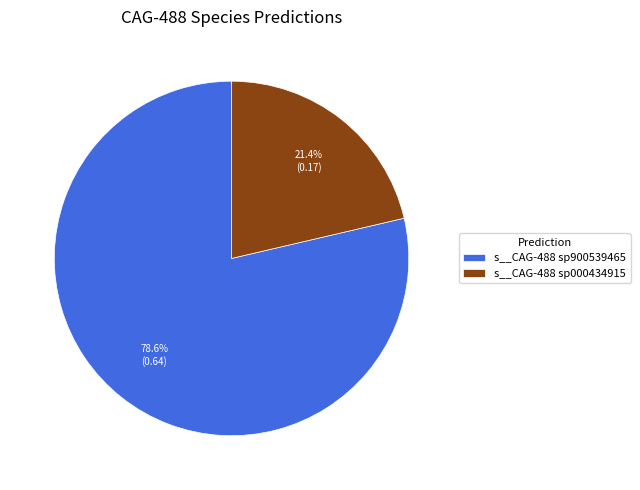

What is the ratio of the value at s__CAG-488 sp900539465 to the value at s__CAG-488 sp000434915?

3.7